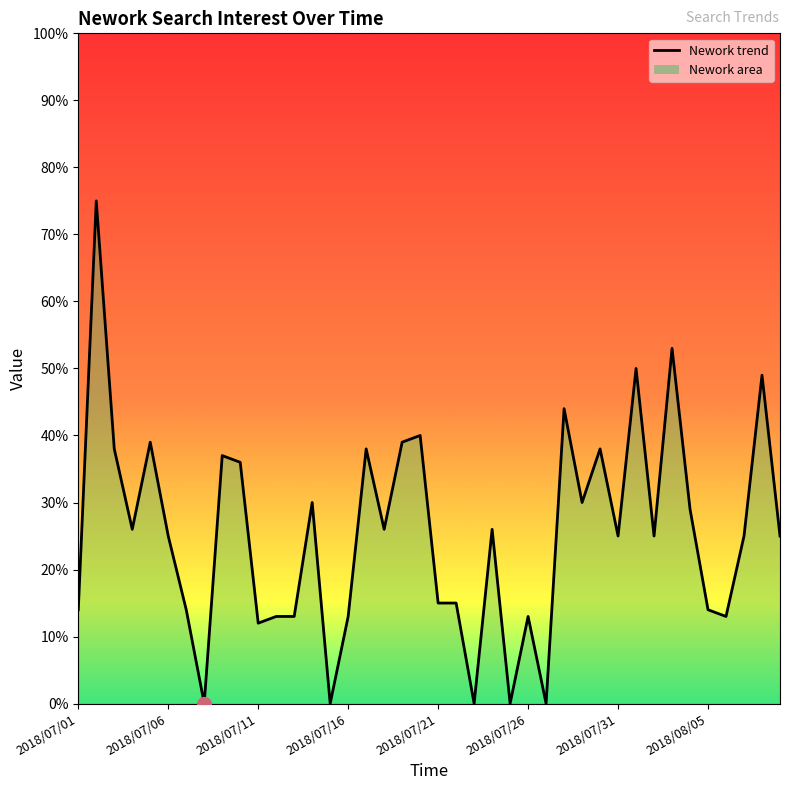

What is the difference between the values at 2018/07/05 and 2018/08/04?

10